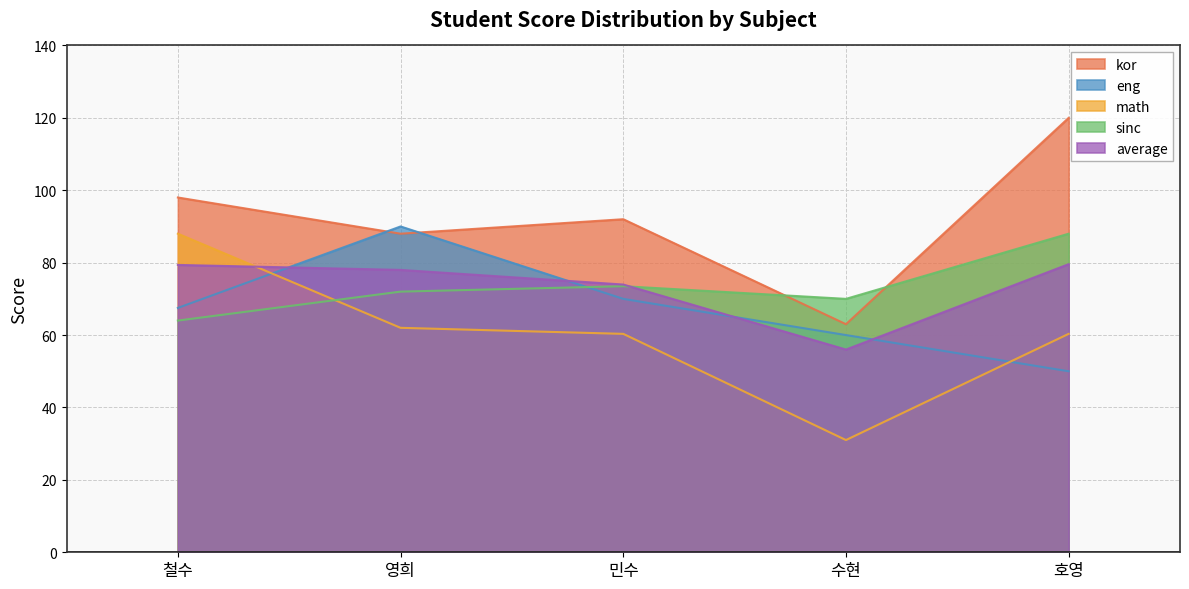

True or false: math has a value of 32.9 at 호영.

False